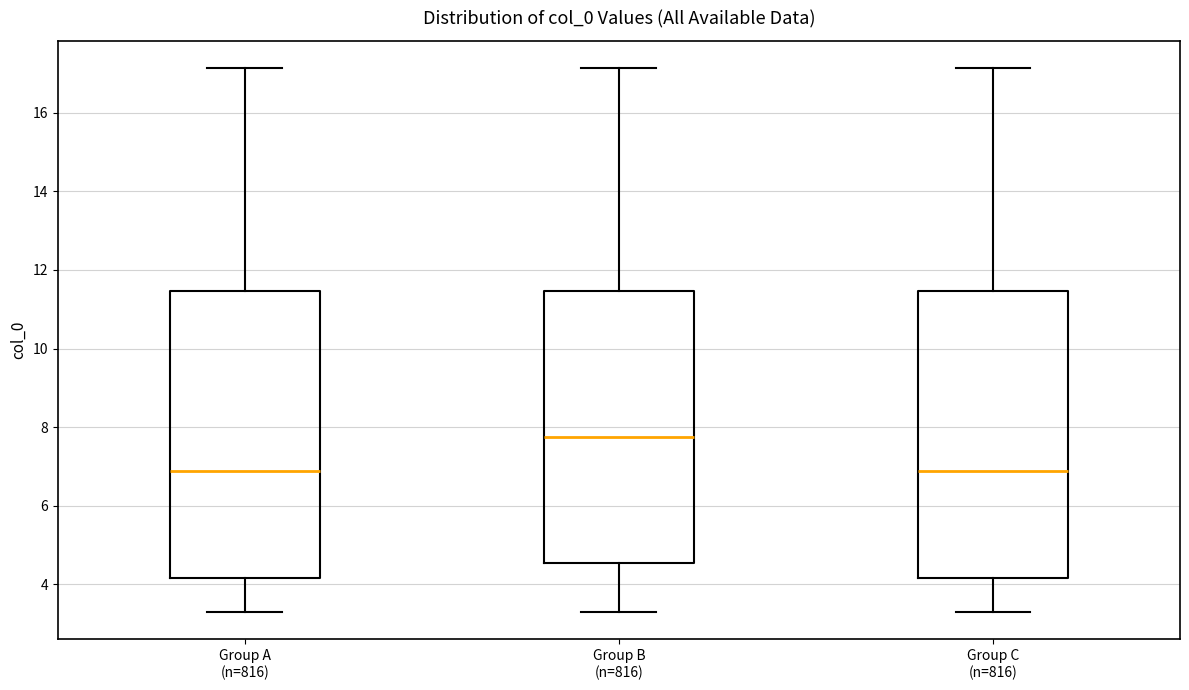

Reading left to right, read every box against the y-axis: the position of its median line, the range the box covers, and the ends of its whiskers. The values are not printed on the chart, so give them approximately, as read against the axis.

Group A (n=816): median 6.8, box 4.2 to 11.4, whiskers 3.2 to 17.2
Group B (n=816): median 7.8, box 4.6 to 11.4, whiskers 3.2 to 17.2
Group C (n=816): median 6.8, box 4.2 to 11.4, whiskers 3.2 to 17.2